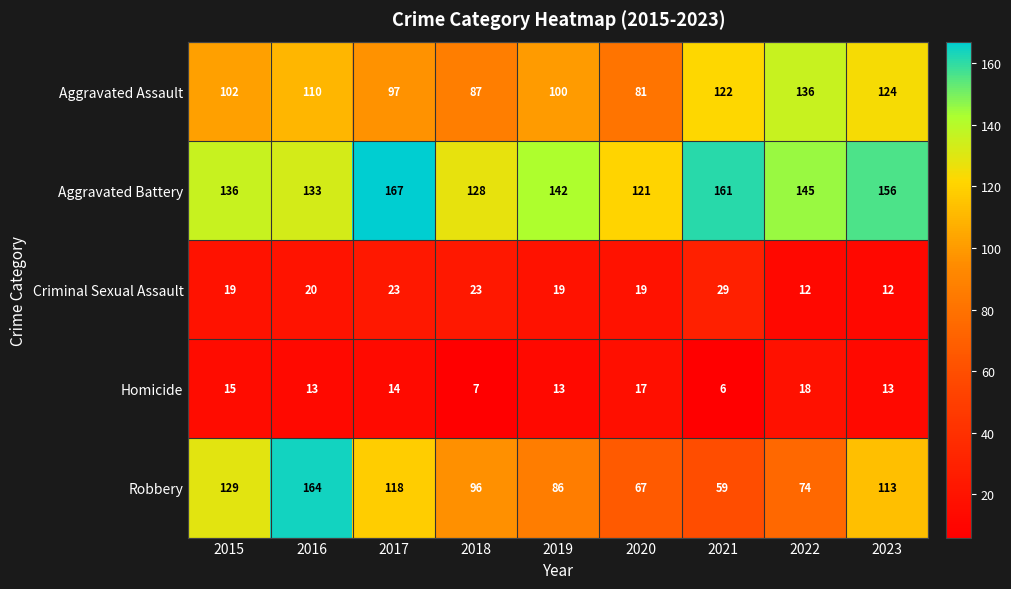

Read the Homicide value at 2015.

15